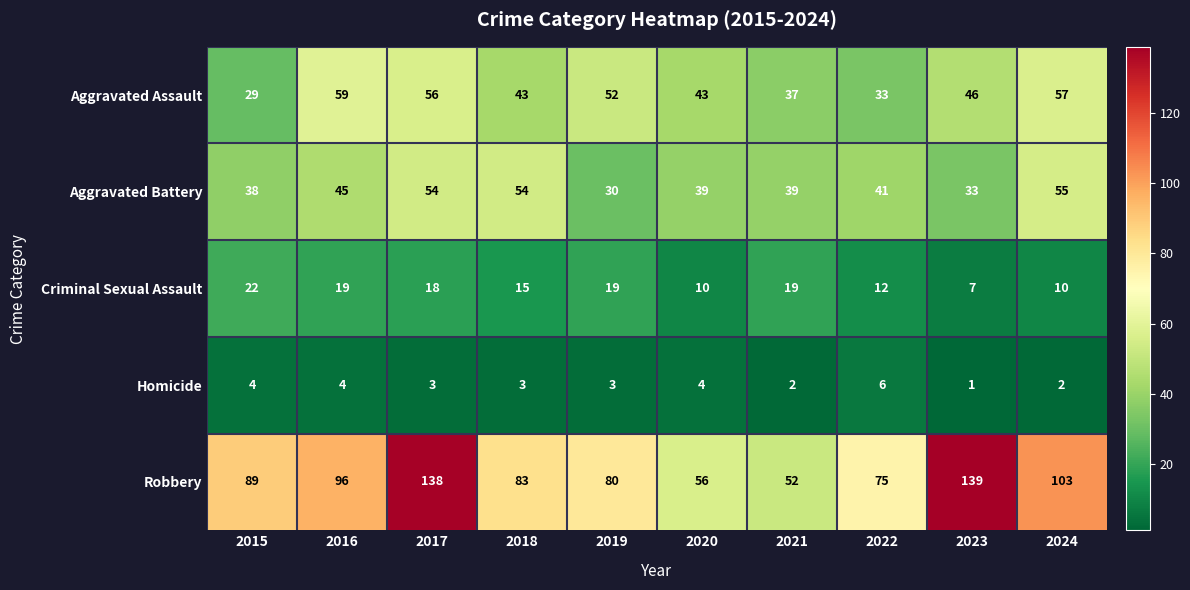

Which series has the widest spread of values?

Robbery